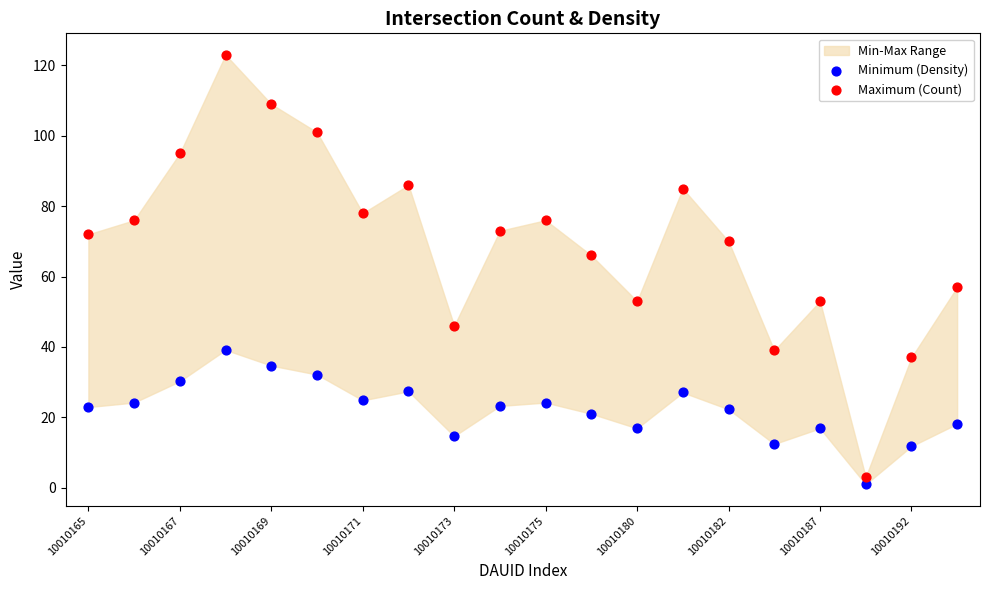

Across all data points, what is the range of Y values (max minus min)?

122.0